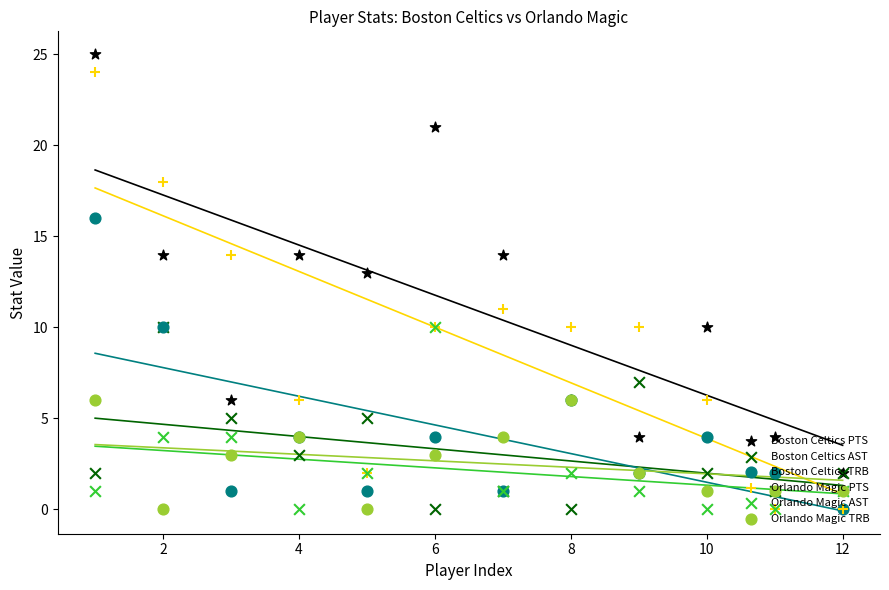

What is the total value across all series at 4?

33